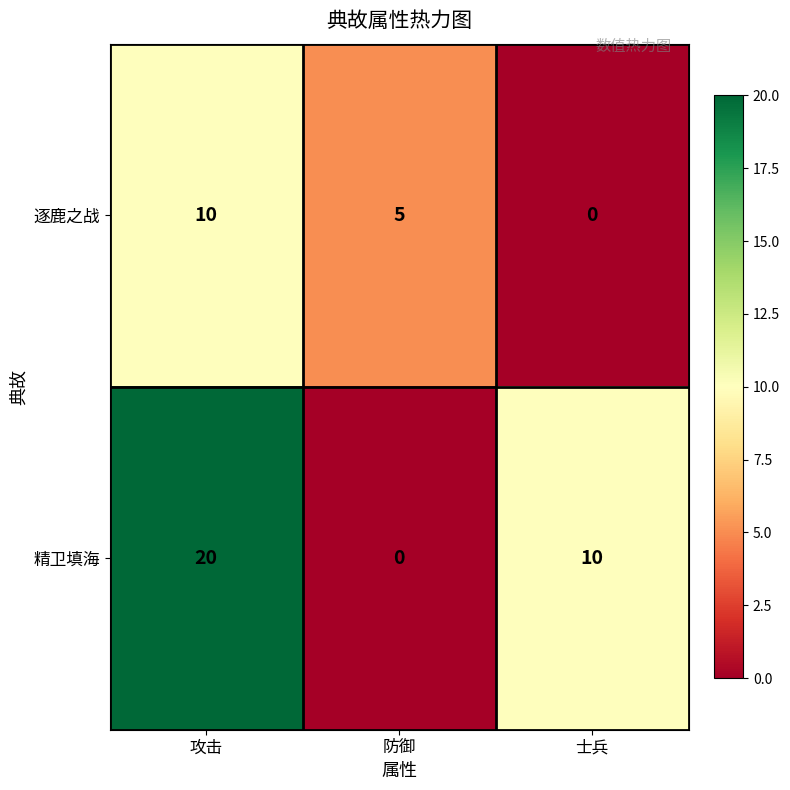

The value of 精卫填海 at 防御 is 10. True or false?

False